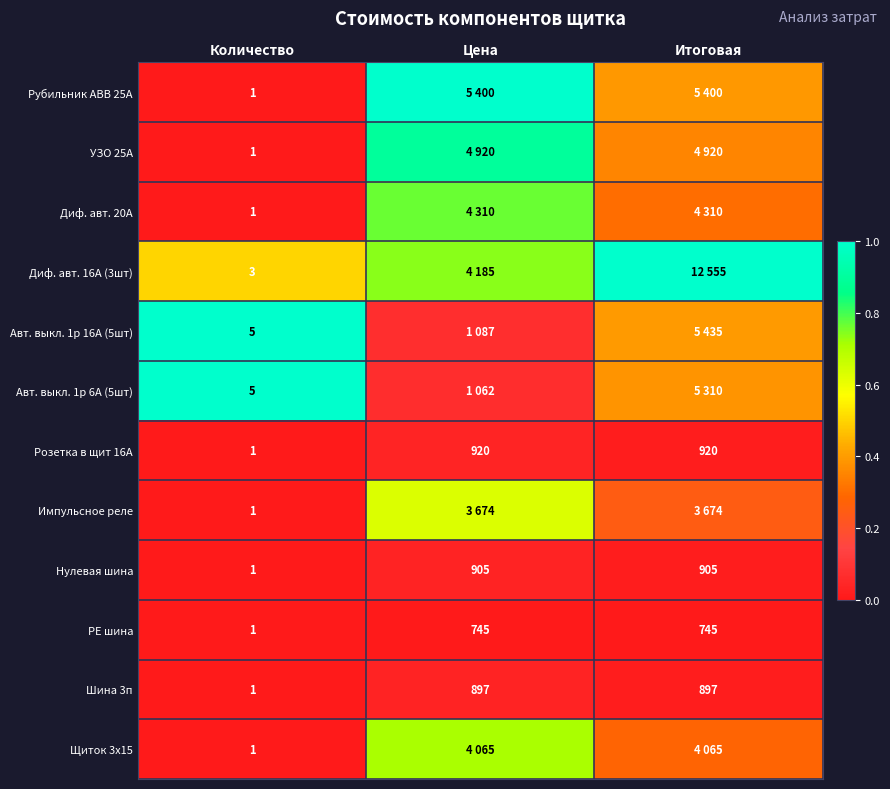

Between Цена and Итоговая, which is larger?

Цена